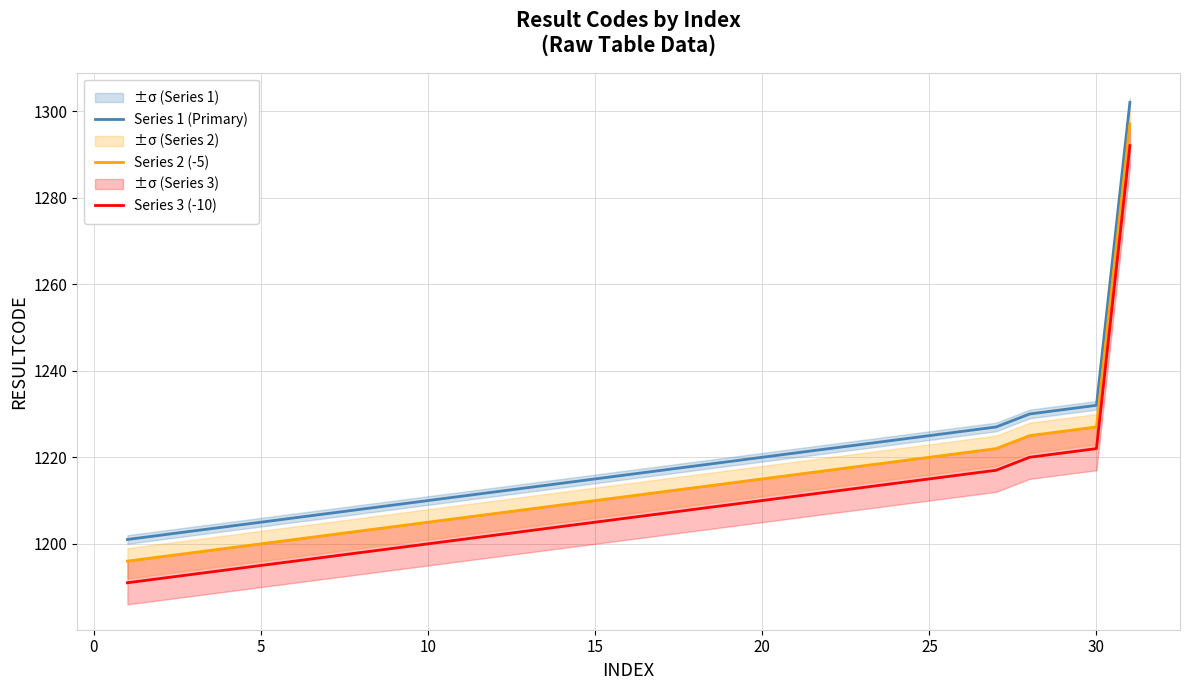

Reading left to right, extract all data points from this chart.

Series 1 (Primary): 1201	1202	1203	1204	1205	1206	1207	1208	1209	1210	1211	1212	1213	1214	1215	1216	1217	1218	1219	1220	1221	1222	1223	1224	1225	1226	1227	1230	1231	1232	1302
Series 2 (-5): 1196	1197	1198	1199	1200	1201	1202	1203	1204	1205	1206	1207	1208	1209	1210	1211	1212	1213	1214	1215	1216	1217	1218	1219	1220	1221	1222	1225	1226	1227	1297
Series 3 (-10): 1191	1192	1193	1194	1195	1196	1197	1198	1199	1200	1201	1202	1203	1204	1205	1206	1207	1208	1209	1210	1211	1212	1213	1214	1215	1216	1217	1220	1221	1222	1292